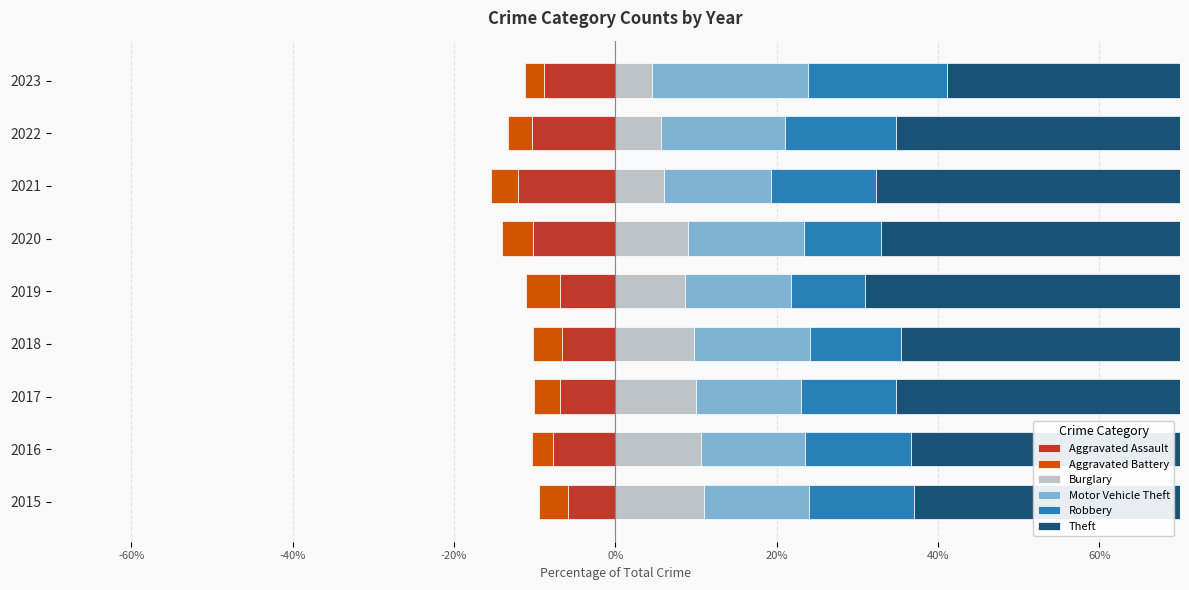

Reading right to left, what are all the values shown in this chart?

Aggravated Assault: -8.9	-10.3	-12.1	-10.2	-6.9	-6.6	-6.9	-7.7	-5.8
Aggravated Battery: -2.3	-3.1	-3.4	-3.8	-4.2	-3.6	-3.2	-2.6	-3.6
Burglary: 4.5	5.7	6.0	9.0	8.7	9.8	10.0	10.6	11.0
Motor Vehicle Theft: 19.4	15.3	13.2	14.3	13.1	14.3	13.0	12.9	13.0
Robbery: 17.2	13.8	13.0	9.6	9.1	11.4	11.8	13.0	13.1
Theft: 38.9	41.5	40.2	42.8	51.1	47.7	48.3	45.3	47.7